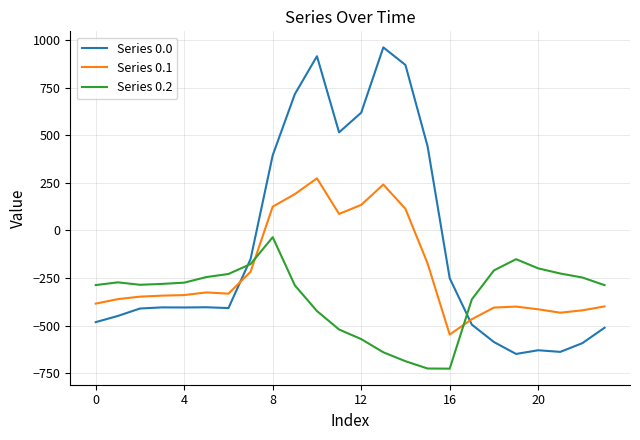

How many intersections are there between Series 0.0 and Series 0.1?

2